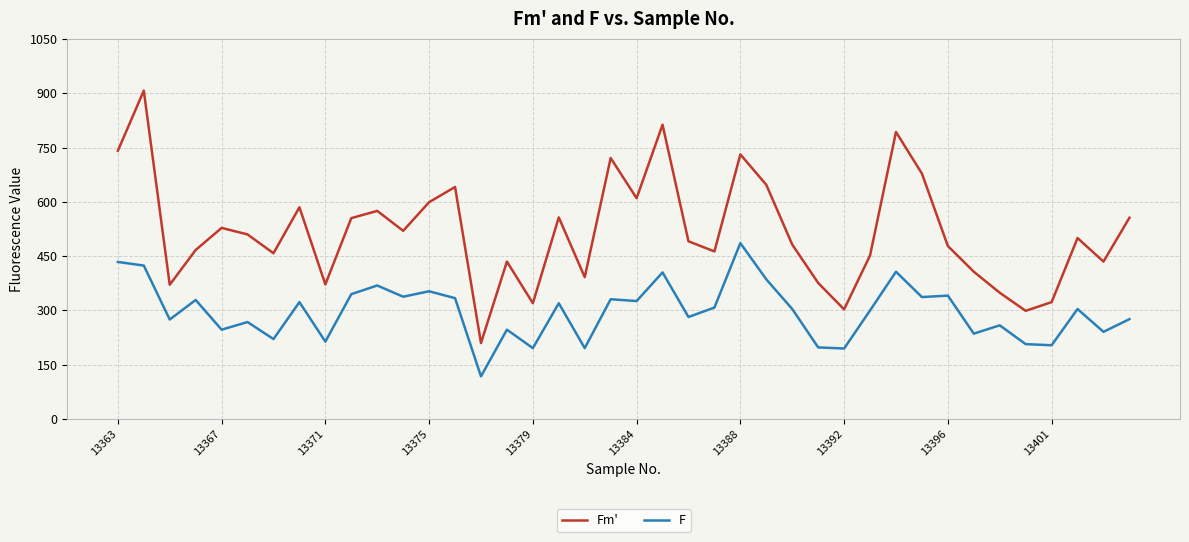

What is the smallest value displayed?

118